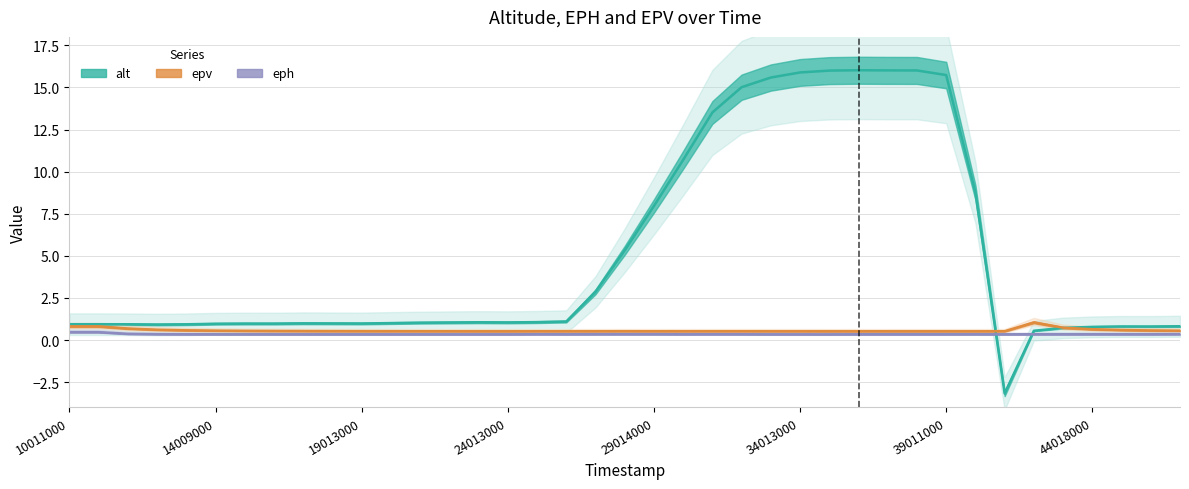

At which category does alt reach its first local valley?

12007000